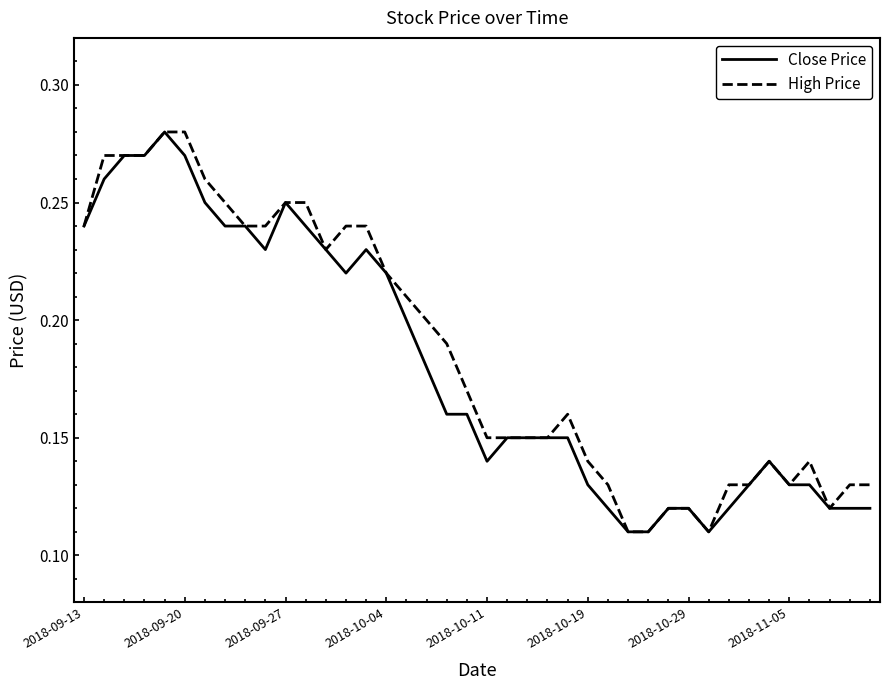

Reading left to right, what are all the values shown in this chart?

Close Price: 0.2	0.3	0.3	0.3	0.3	0.3	0.2	0.2	0.2	0.2	0.2	0.2	0.2	0.2	0.2	0.2	0.2	0.2	0.2	0.2	0.1	0.1	0.1	0.1	0.1	0.1	0.1	0.1	0.1	0.1	0.1	0.1	0.1	0.1	0.1	0.1	0.1	0.1	0.1	0.1
High Price: 0.2	0.3	0.3	0.3	0.3	0.3	0.3	0.2	0.2	0.2	0.2	0.2	0.2	0.2	0.2	0.2	0.2	0.2	0.2	0.2	0.1	0.1	0.1	0.1	0.2	0.1	0.1	0.1	0.1	0.1	0.1	0.1	0.1	0.1	0.1	0.1	0.1	0.1	0.1	0.1